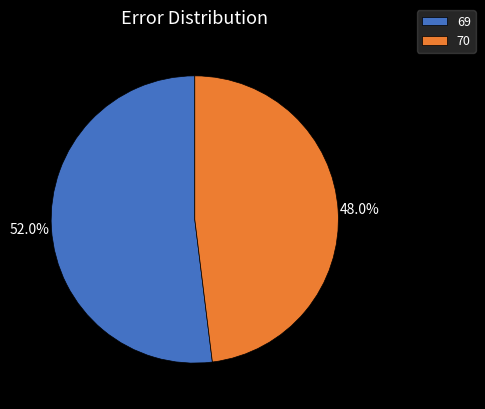

Combined, do 69 and 70 account for over 50%?

Yes